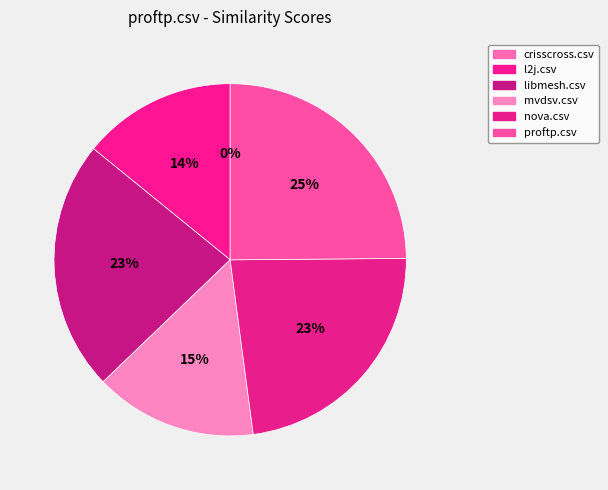

What percentage do crisscross.csv and proftp.csv together represent?

24.9%